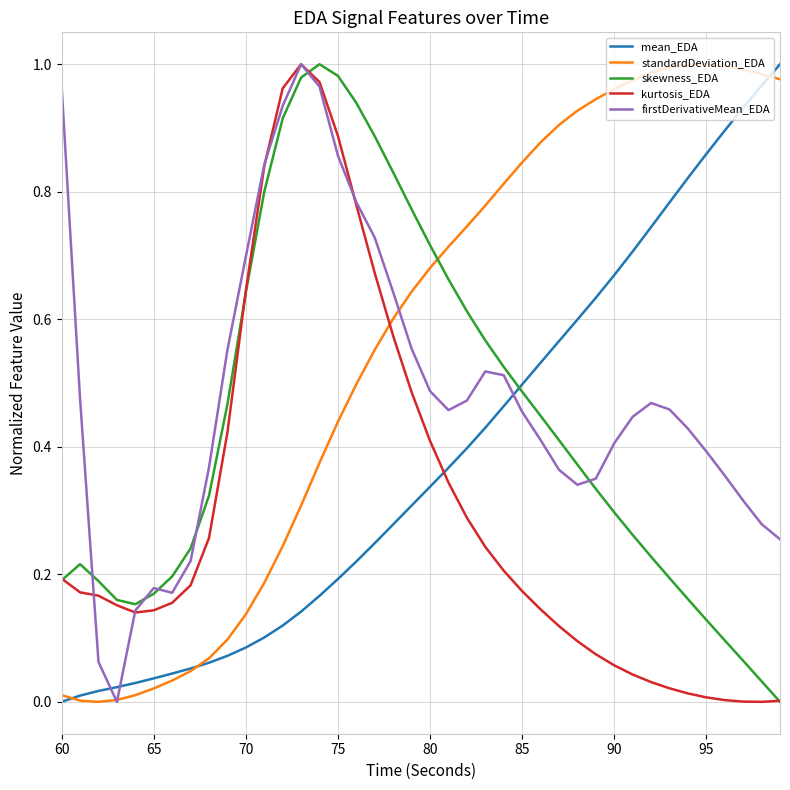

Rank the series by their average value, from lowest to highest.

kurtosis_EDA, mean_EDA, skewness_EDA, firstDerivativeMean_EDA, standardDeviation_EDA